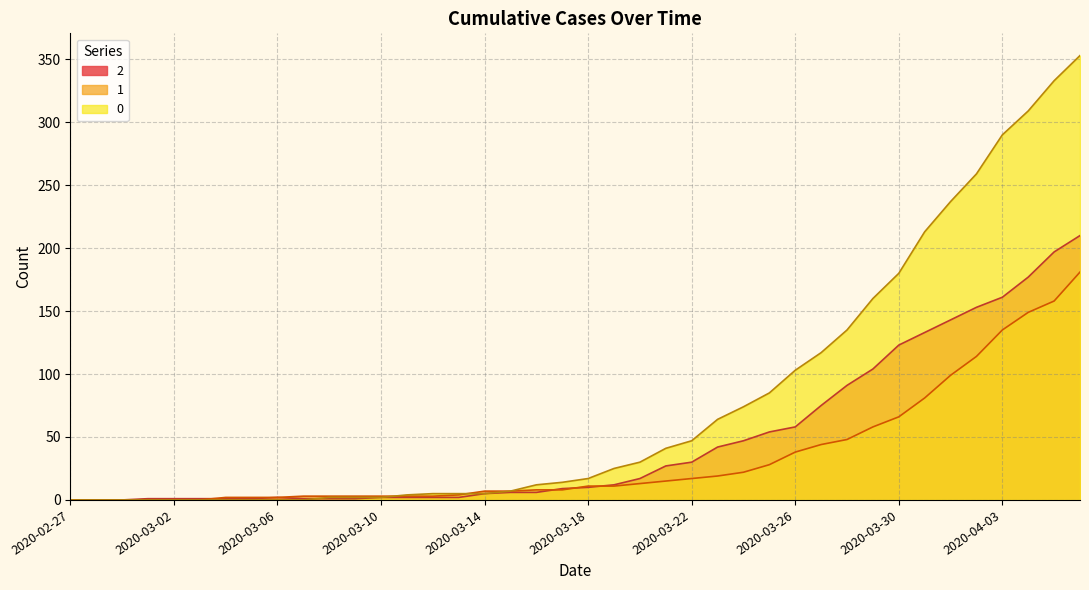

Reading left to right, transcribe all the data shown in this chart.

0: 0	0	0	0	0	0	0	0	0	0	2	2	2	4	5	5	5	7	12	14	17	25	30	41	47	64	74	85	103	117	135	160	180	213	237	259	290	309	333	353
1: 0	0	0	0	0	0	2	2	2	3	3	3	3	3	3	4	7	7	8	8	11	11	13	15	17	19	22	28	38	44	48	58	66	81	99	114	135	149	158	181
2: 0	0	0	1	1	1	1	1	2	1	1	1	2	2	2	2	5	6	6	9	10	12	17	27	30	42	47	54	58	75	91	104	123	133	143	153	161	177	197	210